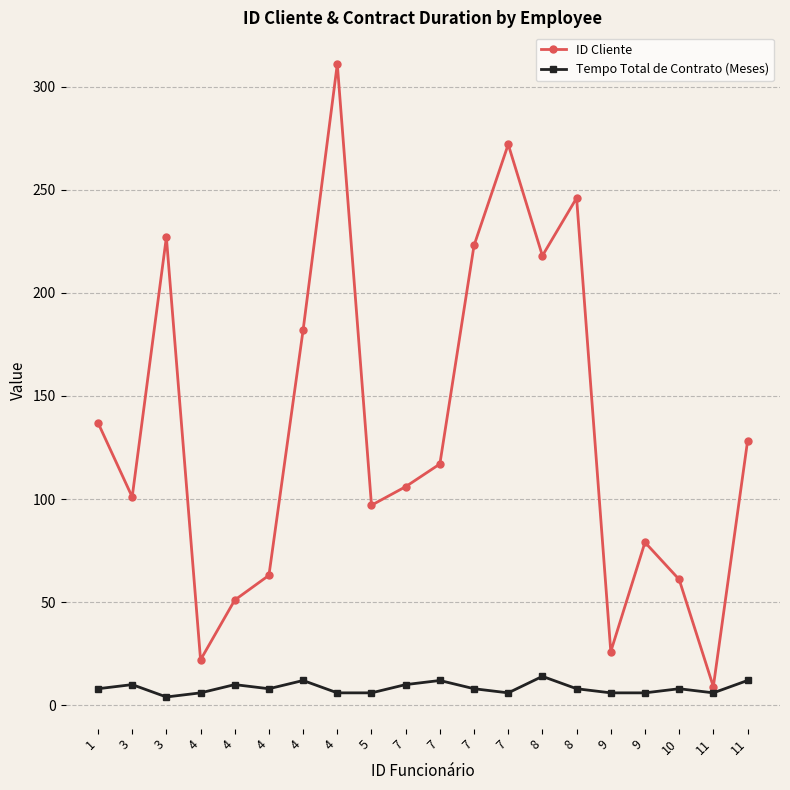

True or false: ID Cliente and Tempo Total de Contrato (Meses) cross at least once.

False